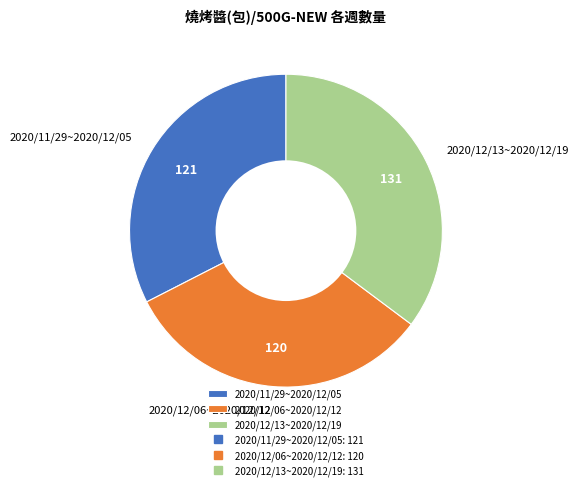

Which has a higher value, 2020/12/06~2020/12/12 or 2020/12/13~2020/12/19?

2020/12/13~2020/12/19